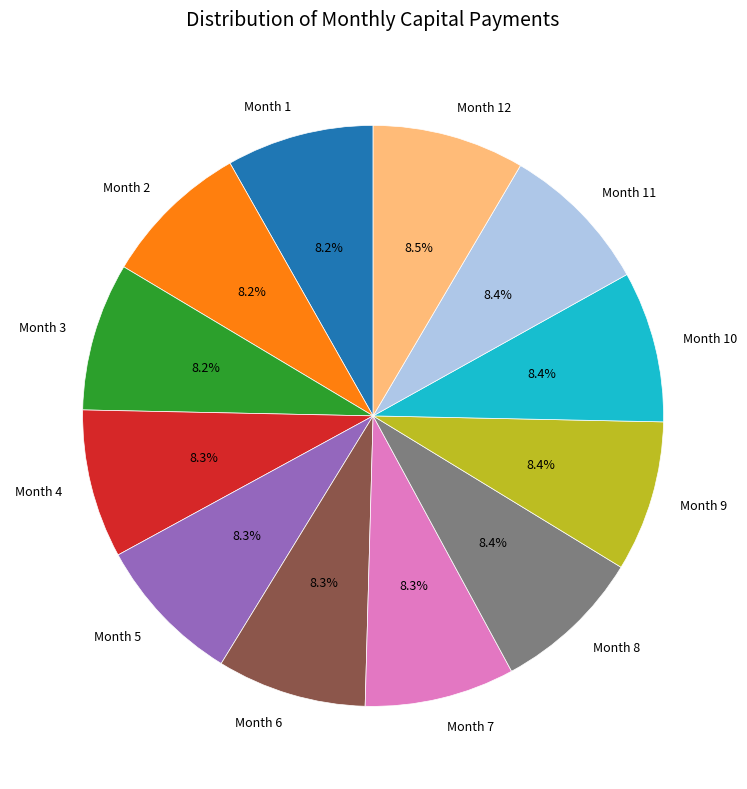

Does Month 2 account for over 50% of the chart?

No